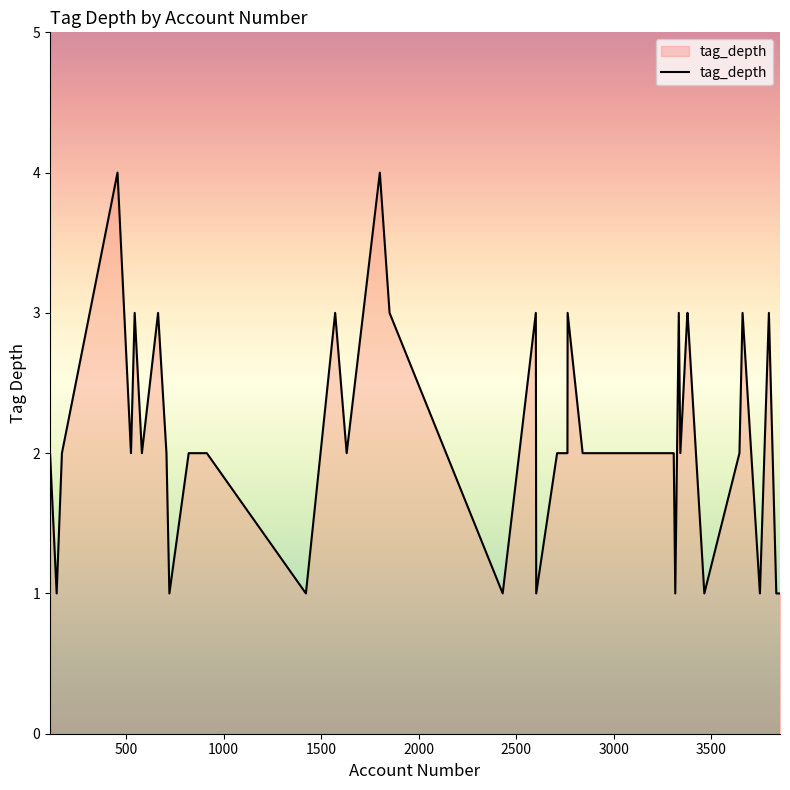

What is the difference between the maximum and minimum values?

3